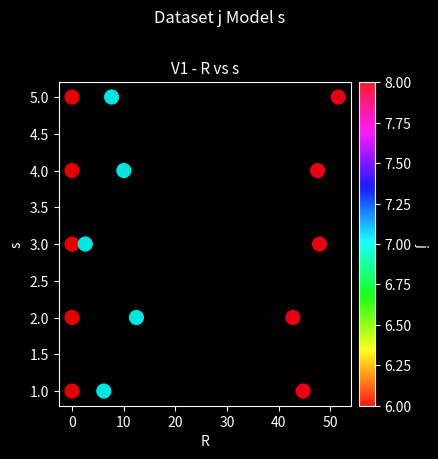

What is the range of Y values (max minus min)?

4